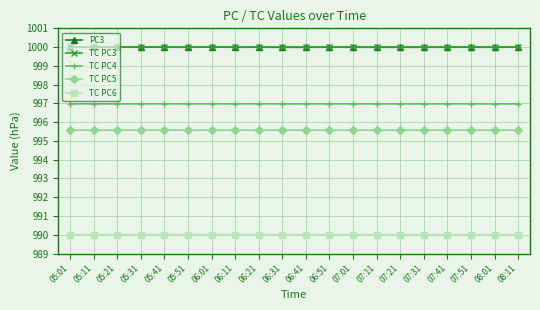

What is the average value of the PC3 series?

1000.0